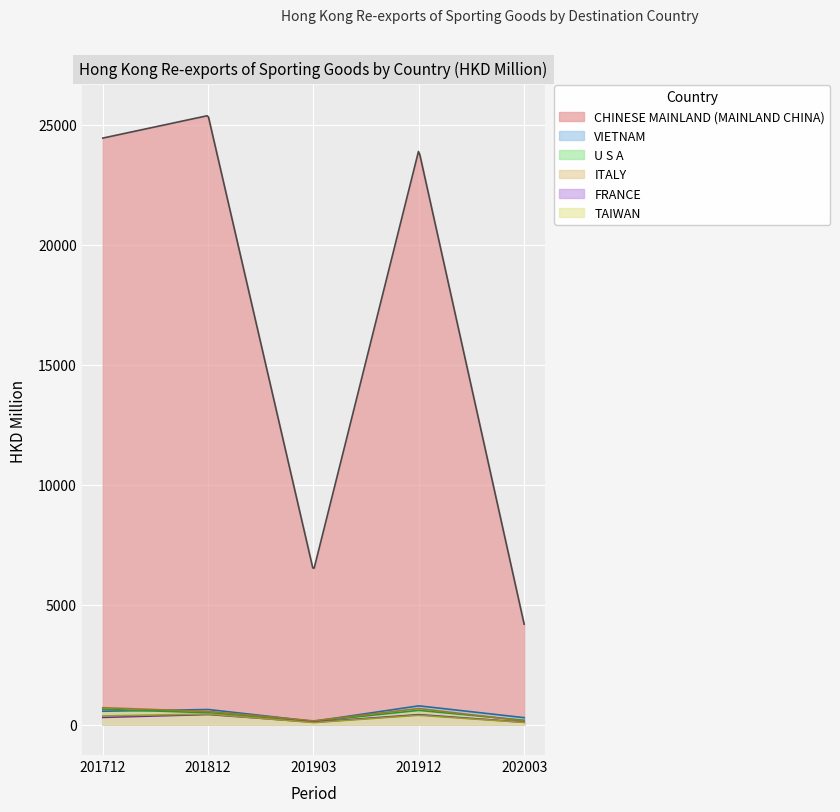

What is the total value across all series at 202003?

4991.2